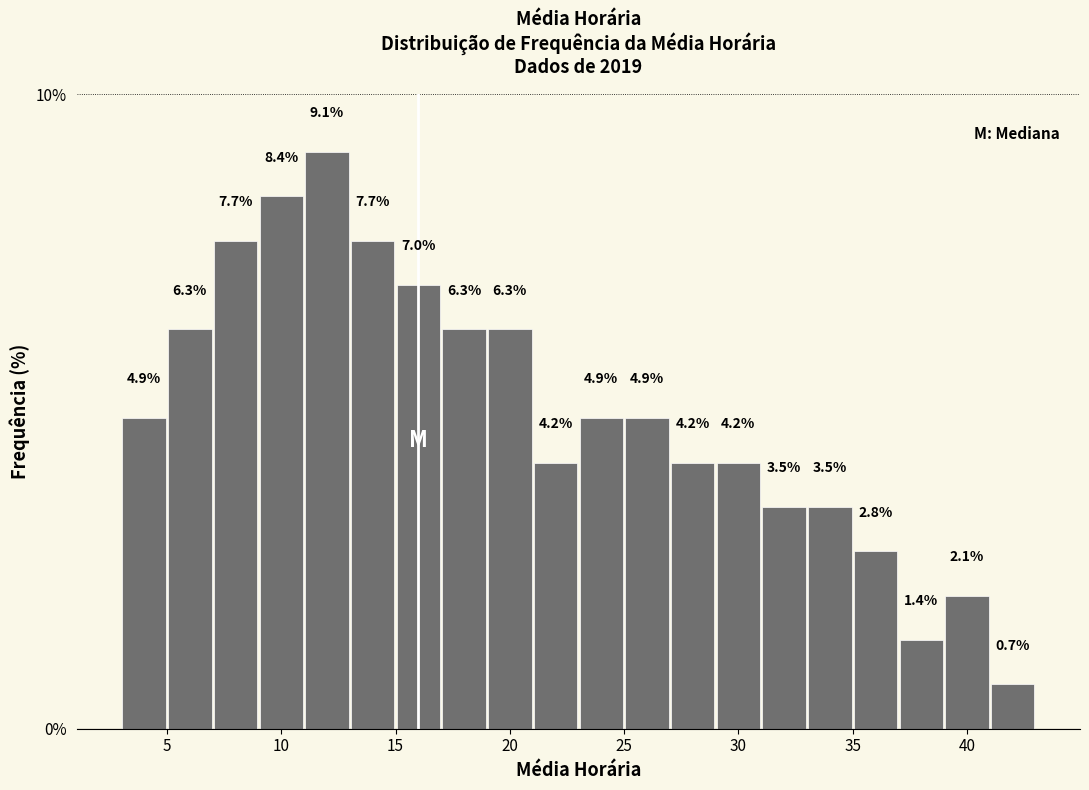

What is the height of the bar covering 31 to 33 on the x-axis?

3.5